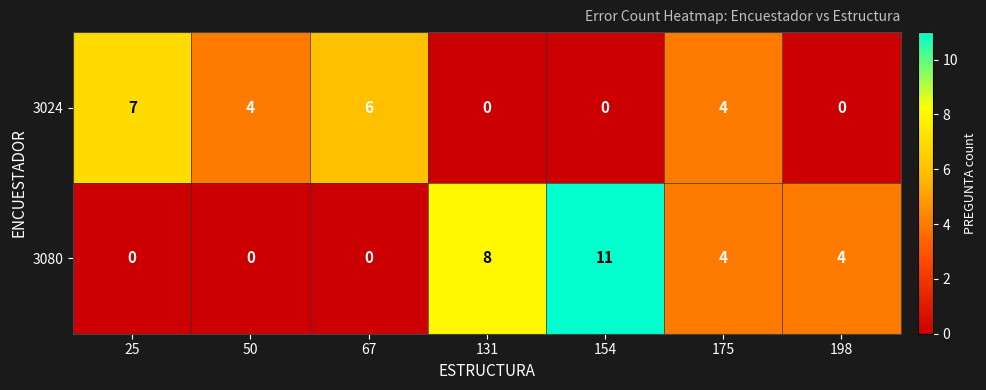

What is the greatest value displayed?

11